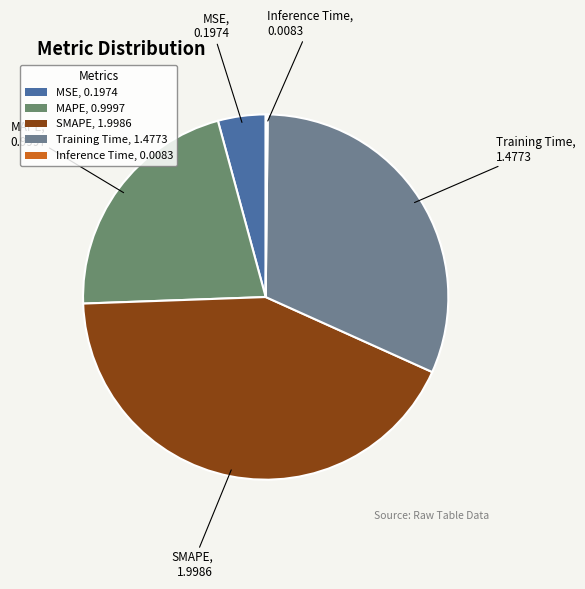

What is the ratio of the value at Training Time, 1.4773 to the value at SMAPE, 1.9986?

0.7